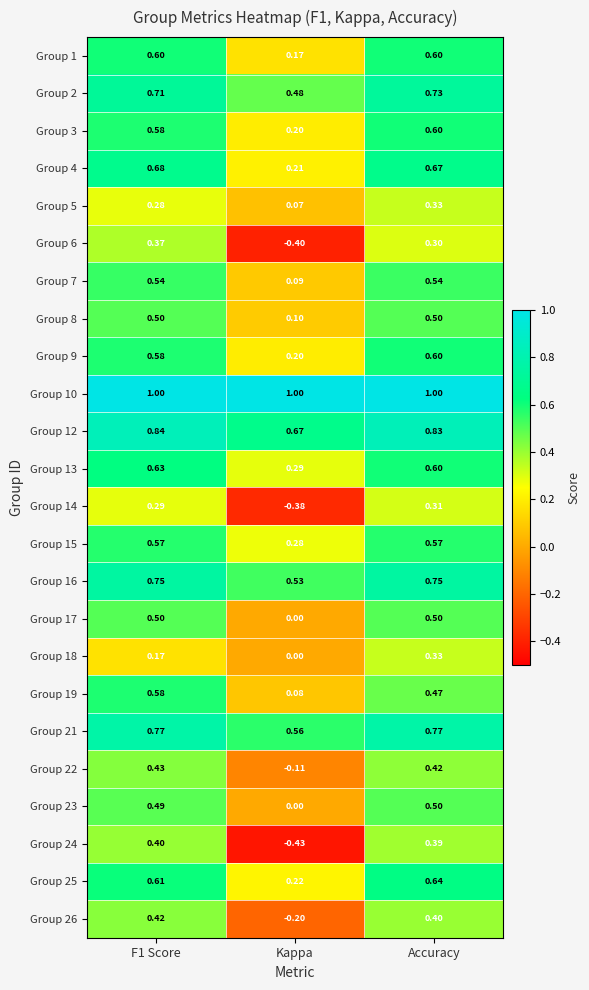

Count the number of data series in this chart.

24